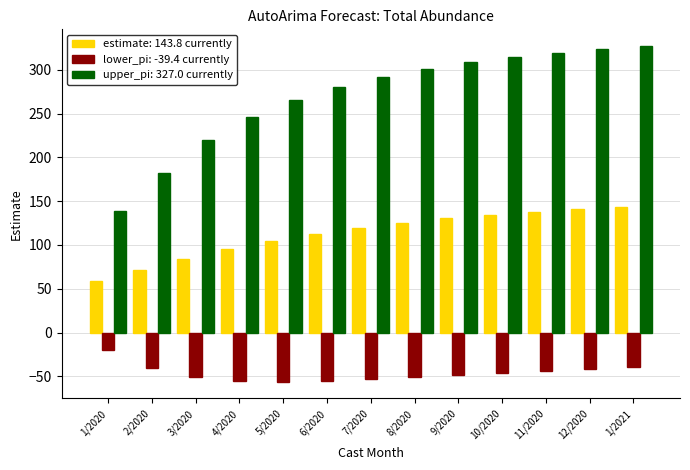

Count the number of data series in this chart.

3